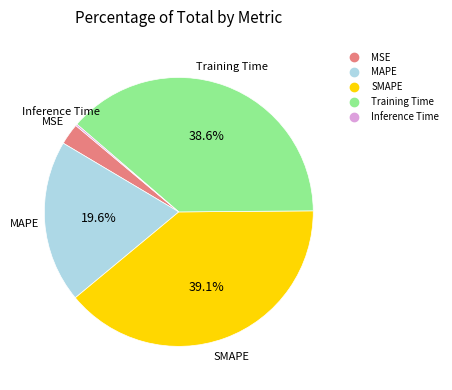

Is Training Time the majority of the pie?

No